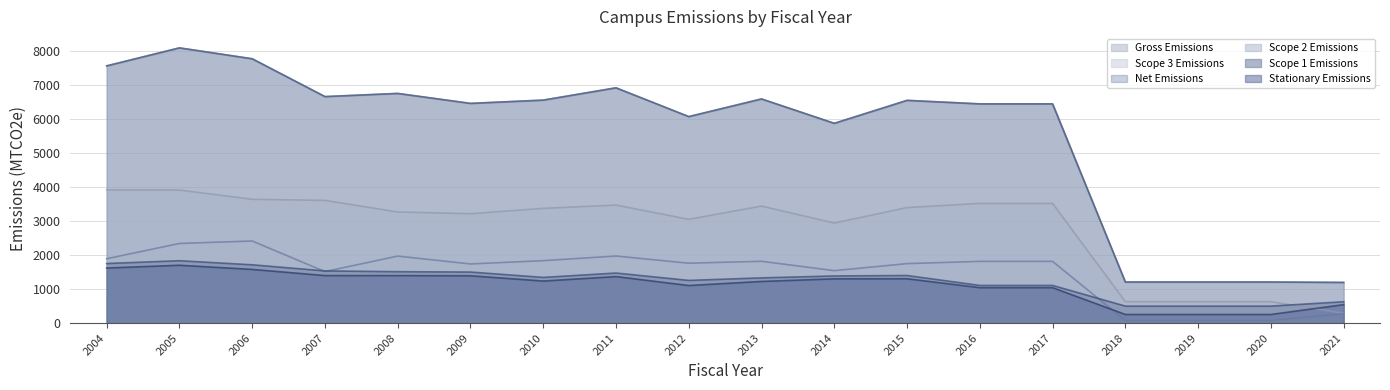

Which category has the highest value across all series?

2005